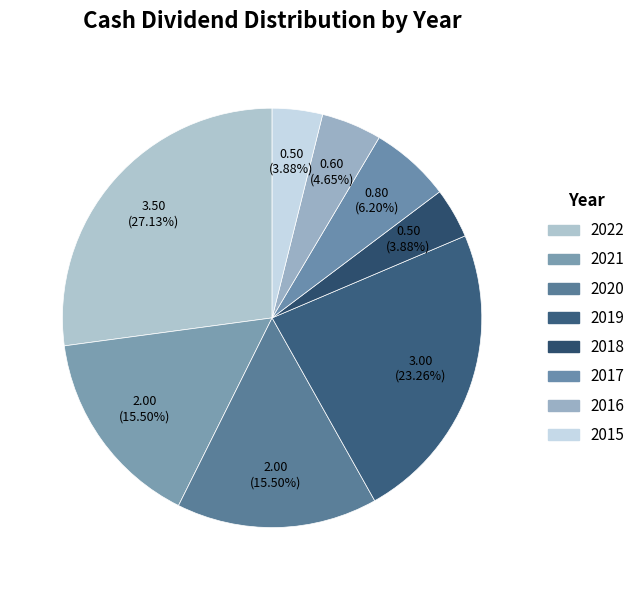

Which category has the biggest portion of the pie?

2022